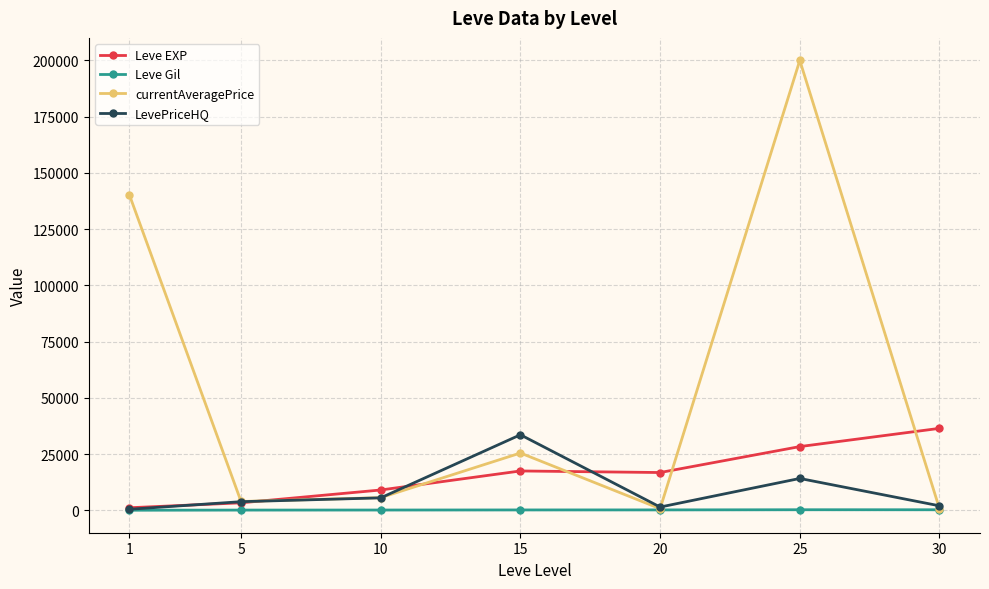

In currentAveragePrice, how many points are higher than both neighbors (excluding endpoints)?

2